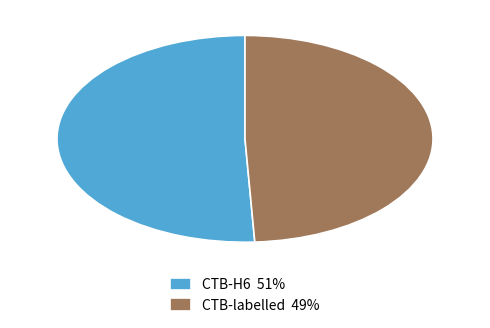

How many segments does this pie chart have?

2